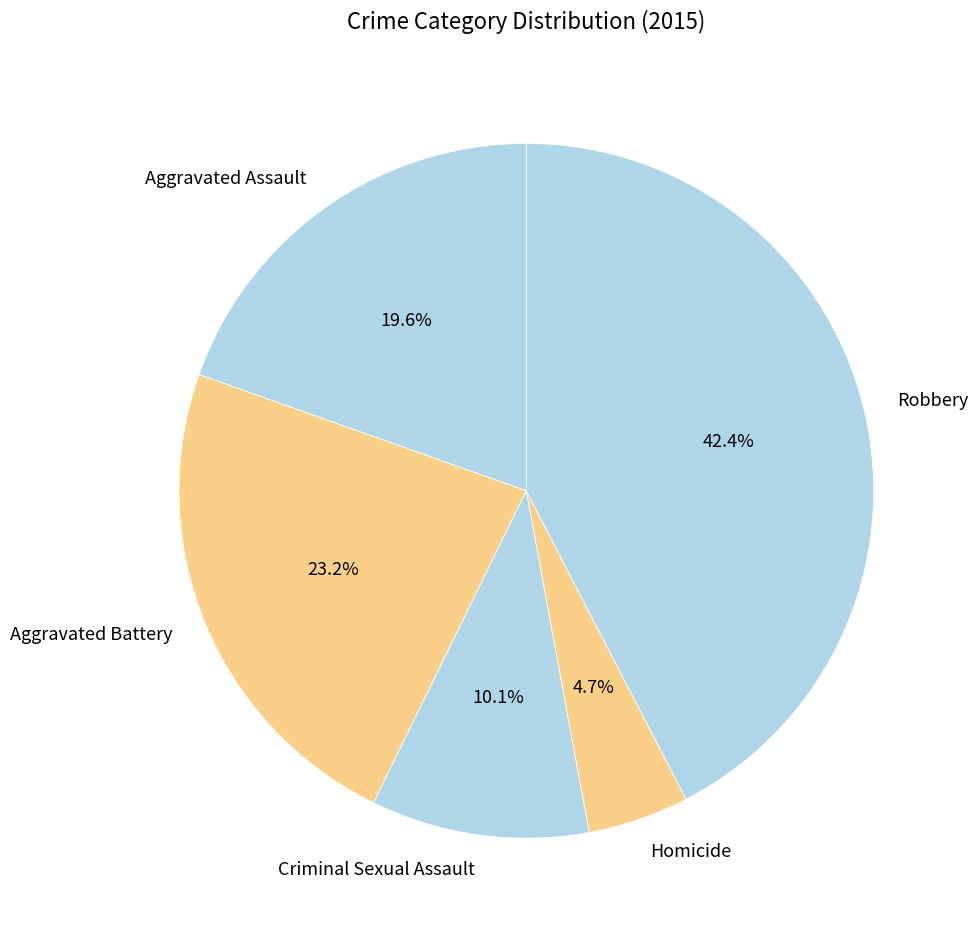

To the nearest percent, what is the difference between the largest and smallest slice percentages?

38%